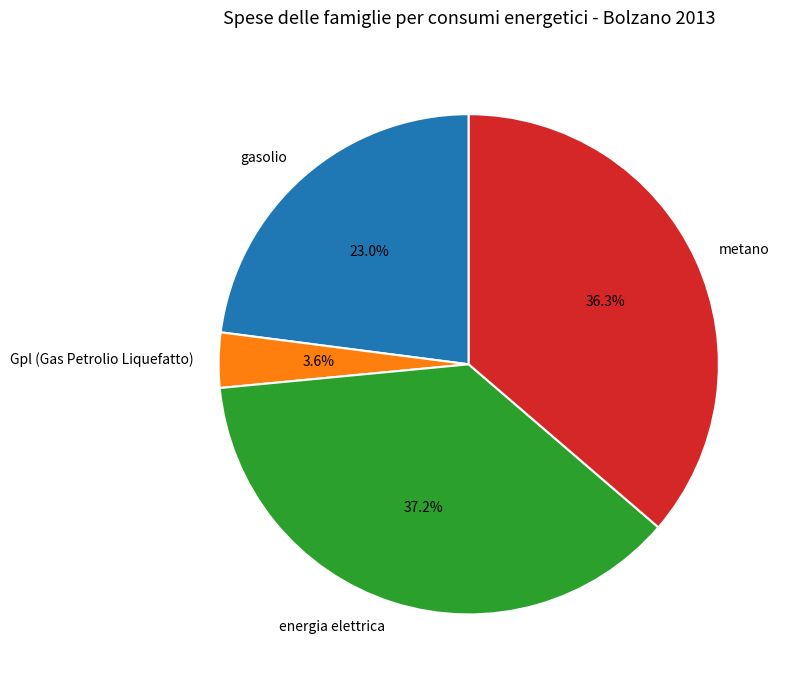

How many slices are in this pie chart?

4